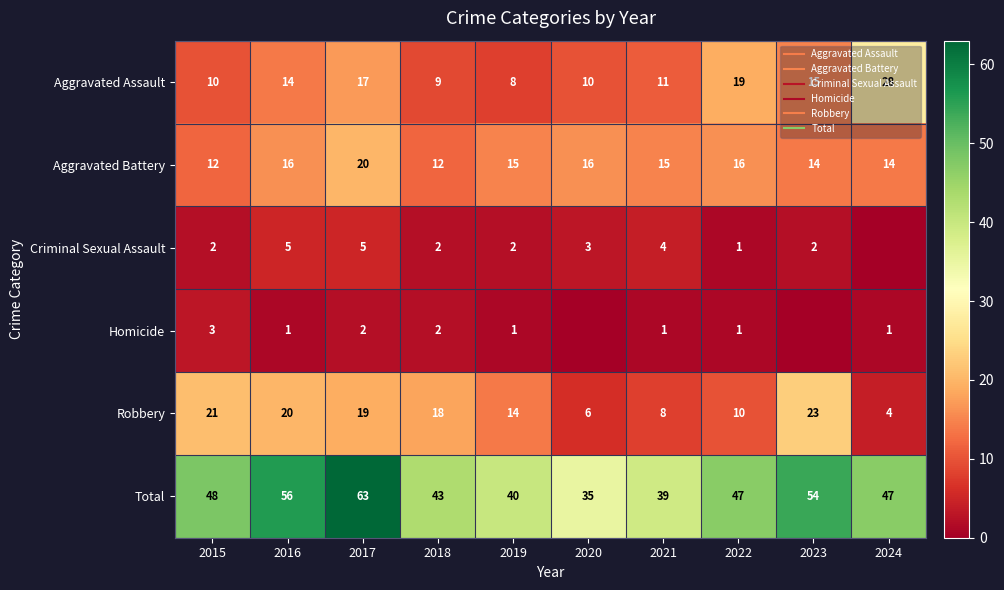

At how many categories does at least one series exceed 56?

1